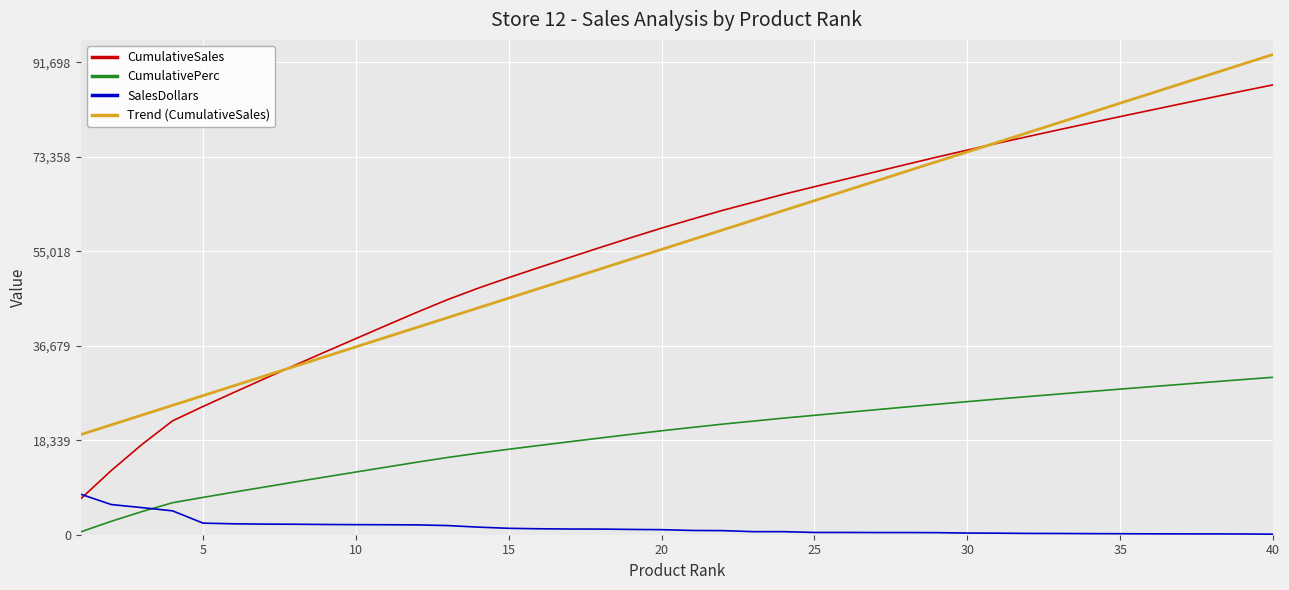

True or false: CumulativePerc and Trend (CumulativeSales) intersect in this chart.

False